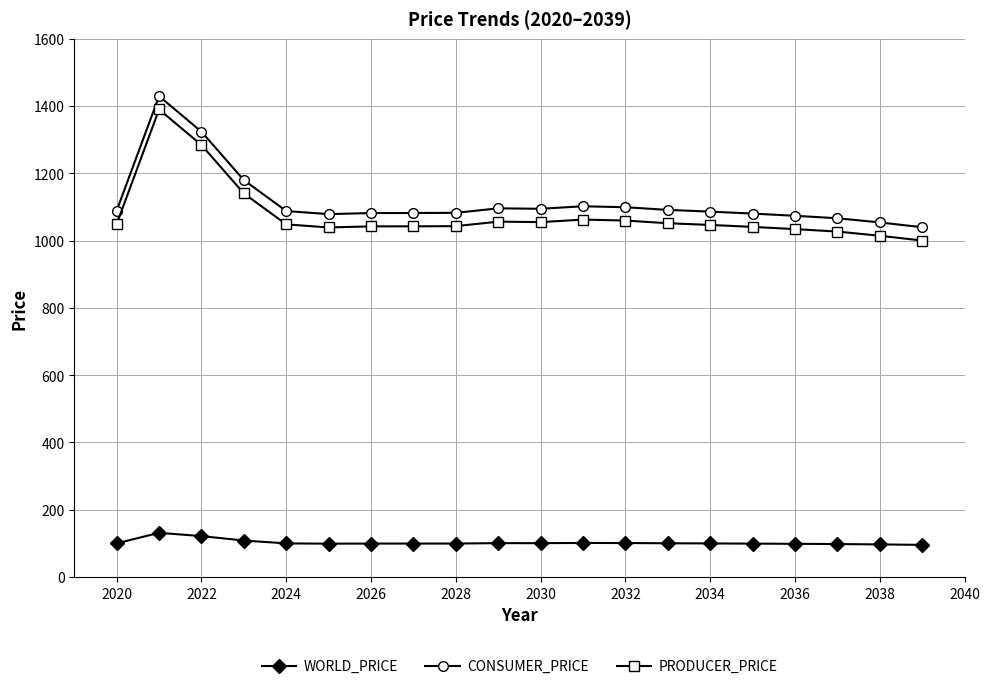

What is the difference between the maximum and minimum values in the WORLD_PRICE series?

35.8